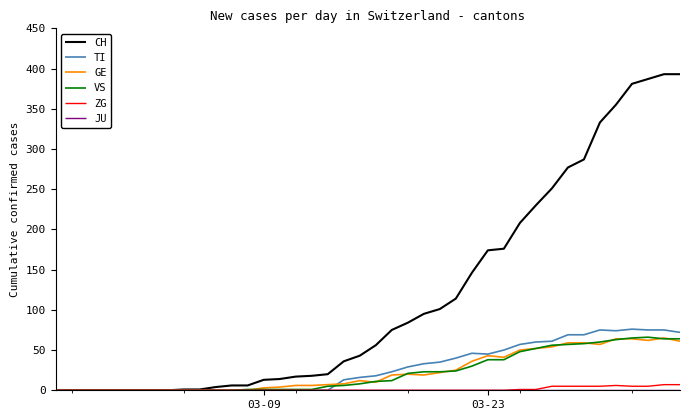

Which series has the widest spread of values?

CH